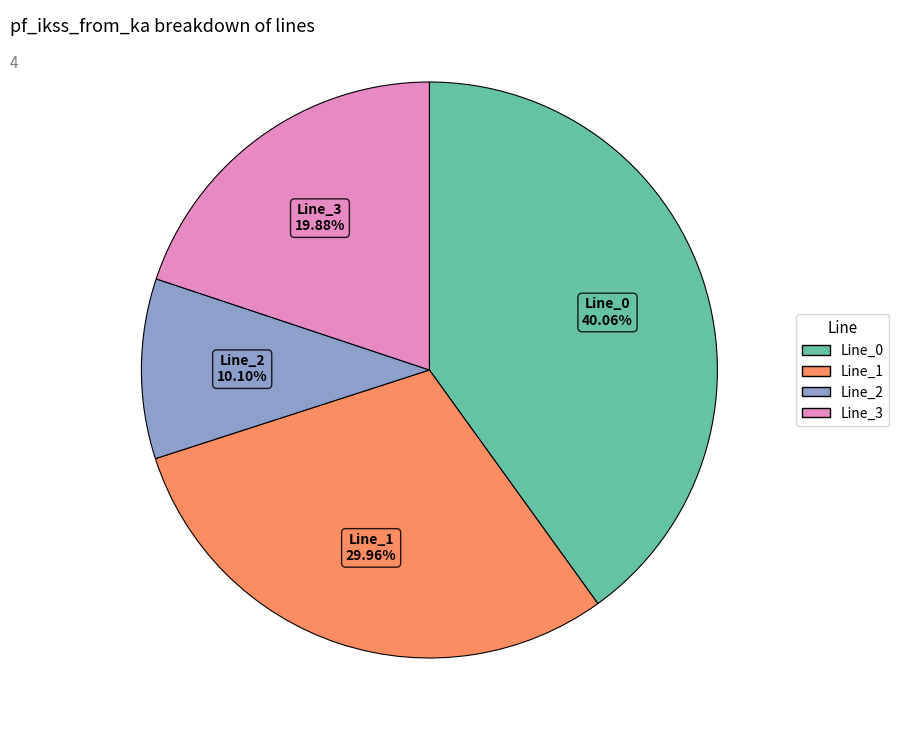

The Line_2 slice represents 10% of the pie. True or false?

True